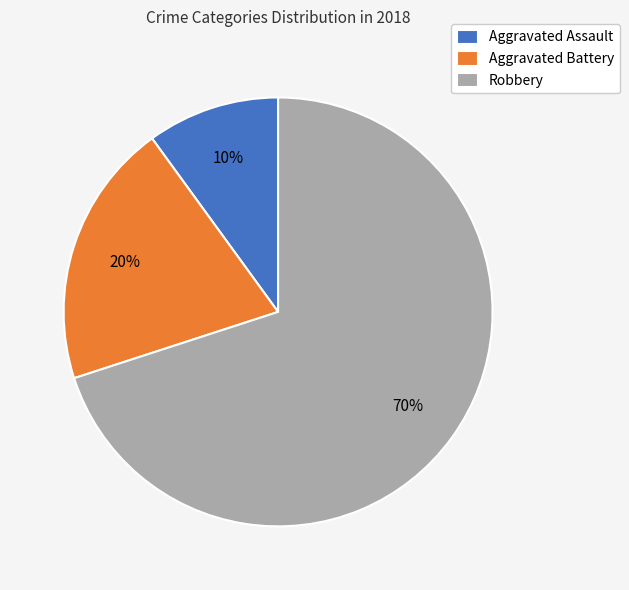

How many slices are in this pie chart?

3